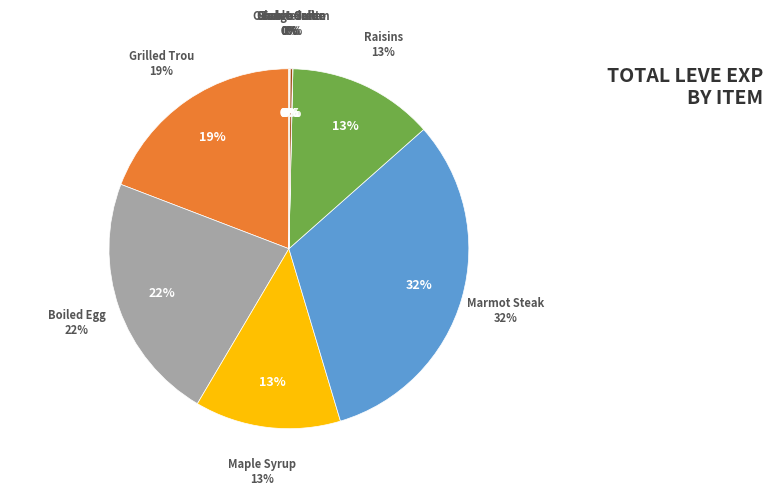

Combined, what portion of the pie is Sweet Cream and Marmot Steak?

31.9%